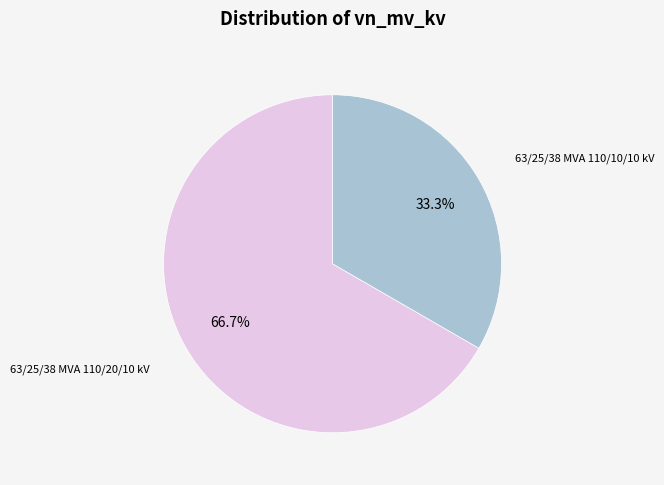

Is there a majority slice in this chart?

Yes